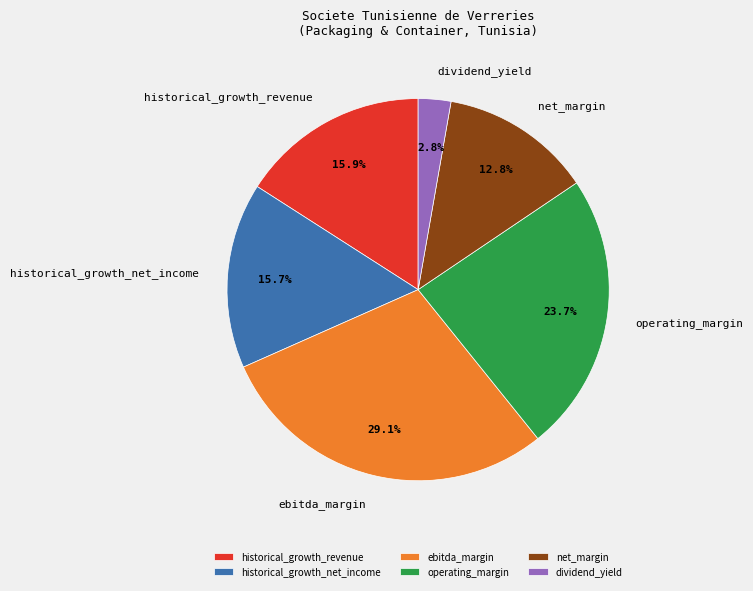

How much of the chart is everything except operating_margin?

76.3%